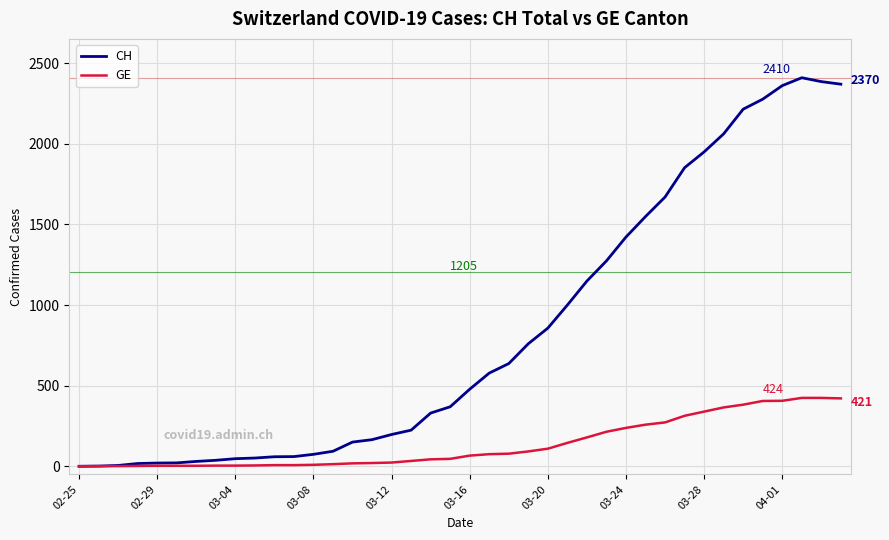

Which series has the largest range (max minus min)?

CH